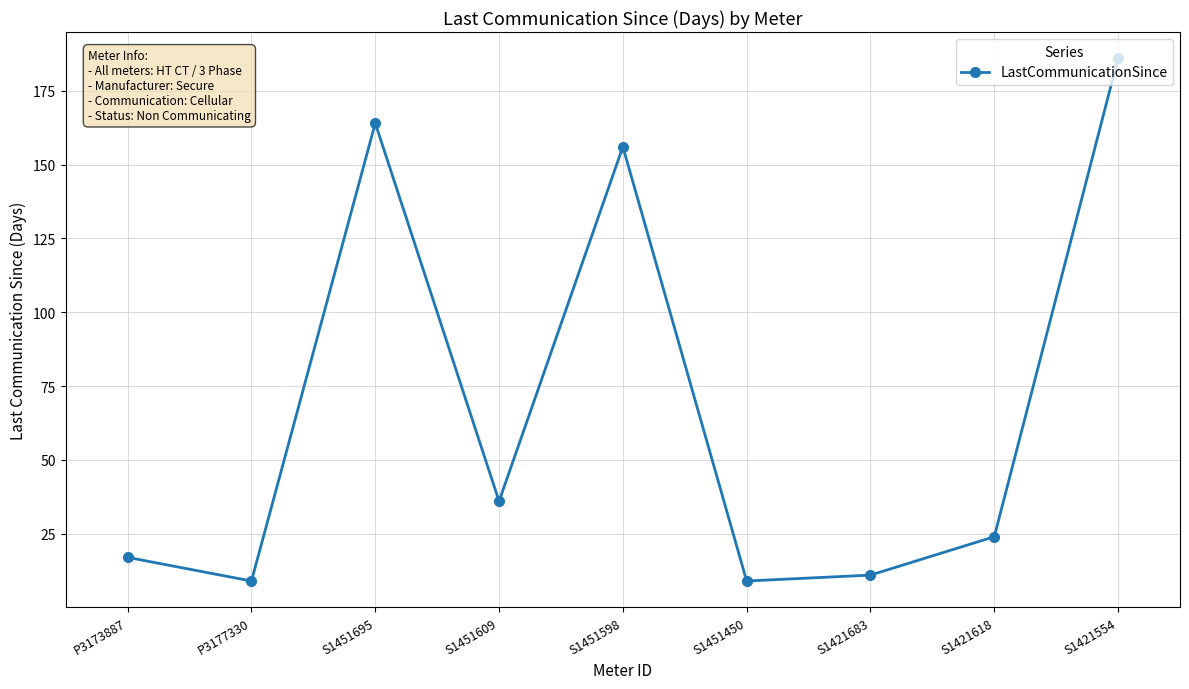

Is it true that the value at S1421683 is 11?

True